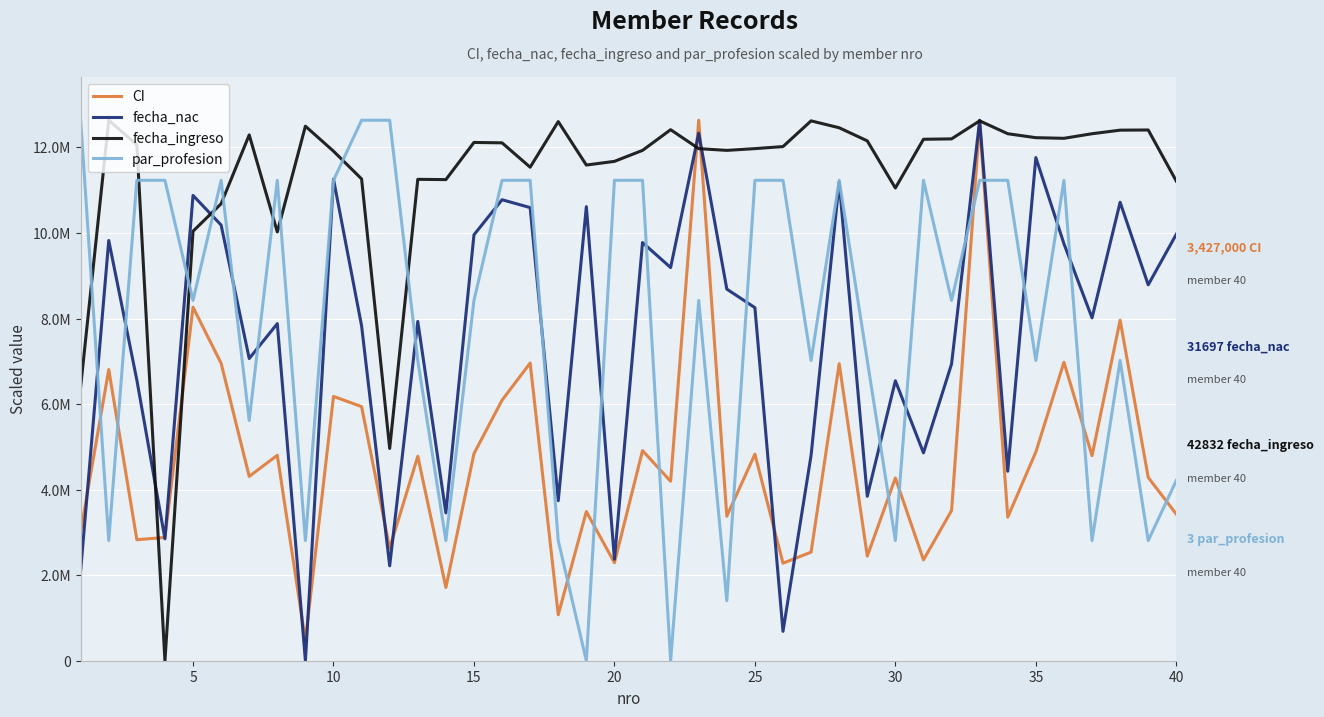

Does the chart have visible grid lines?

Yes